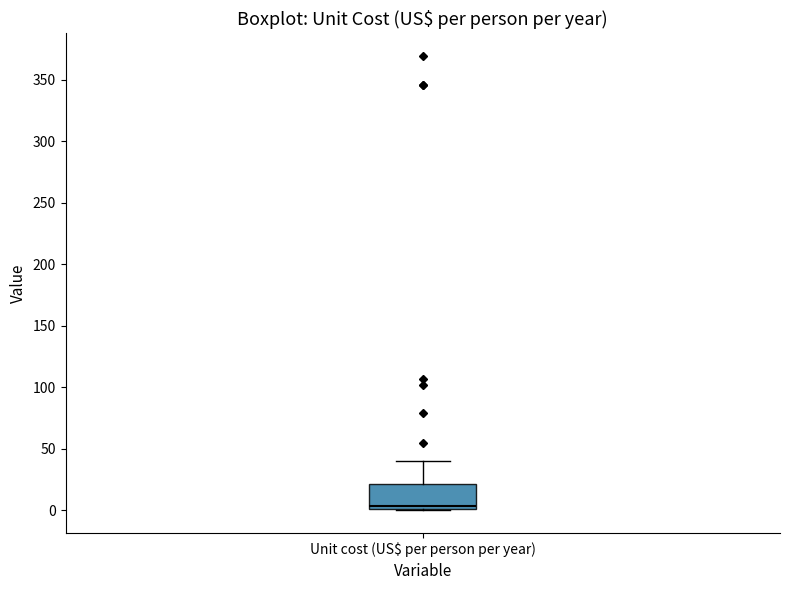

Transcribe this box plot: give where the median line is, the range the box spans, and where the two whiskers end, as read against the y-axis. The values are not printed on the chart, so give them approximately, as read against the axis.

median 5, box 0 to 20, whiskers 0 to 40